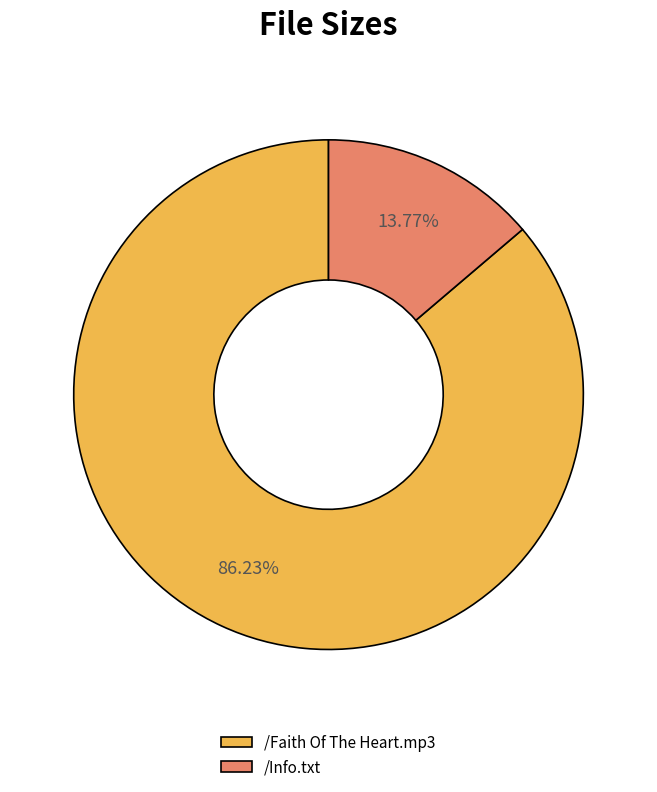

What is the smallest slice in the pie chart?

/Info.txt